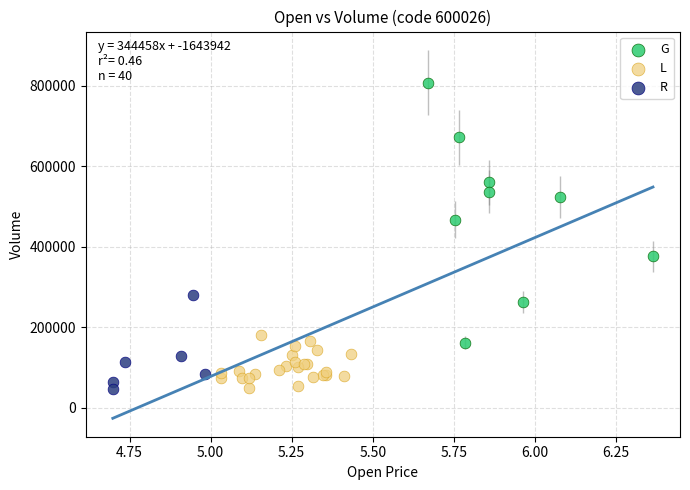

Which series contains the highest Y value?

G